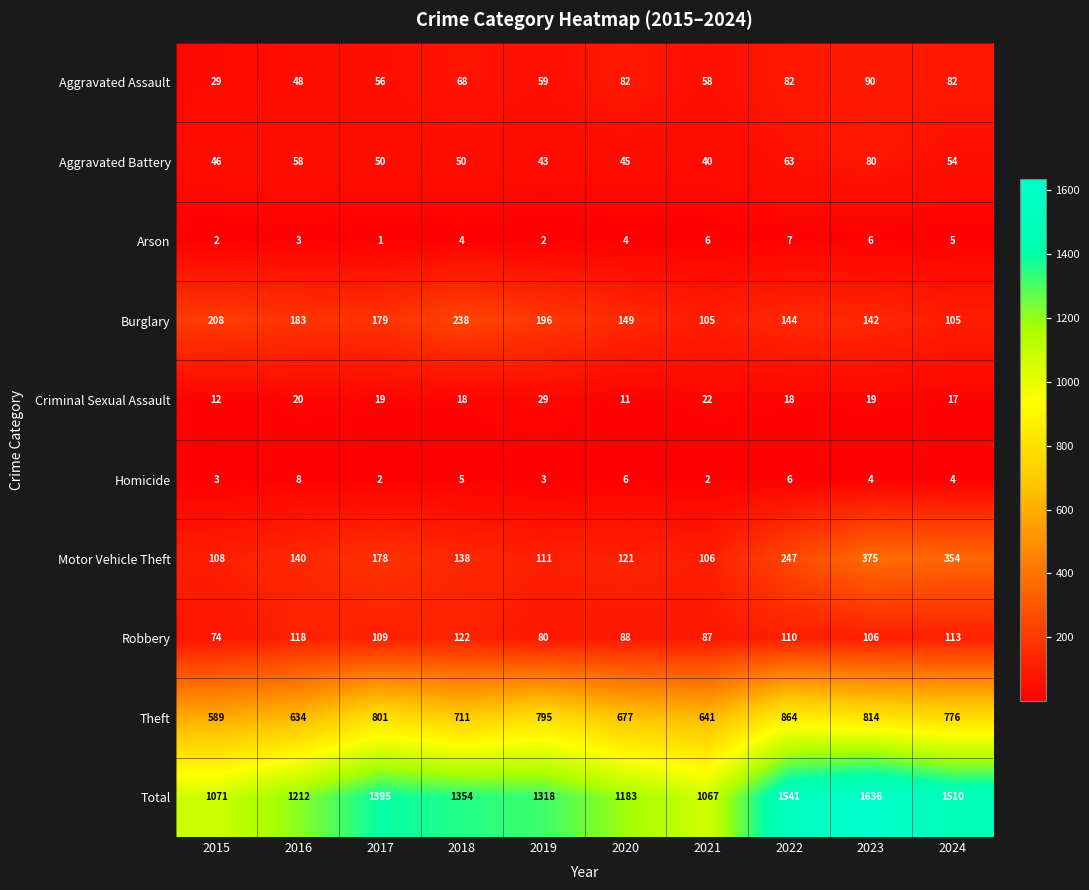

Count the number of categories in the chart.

10